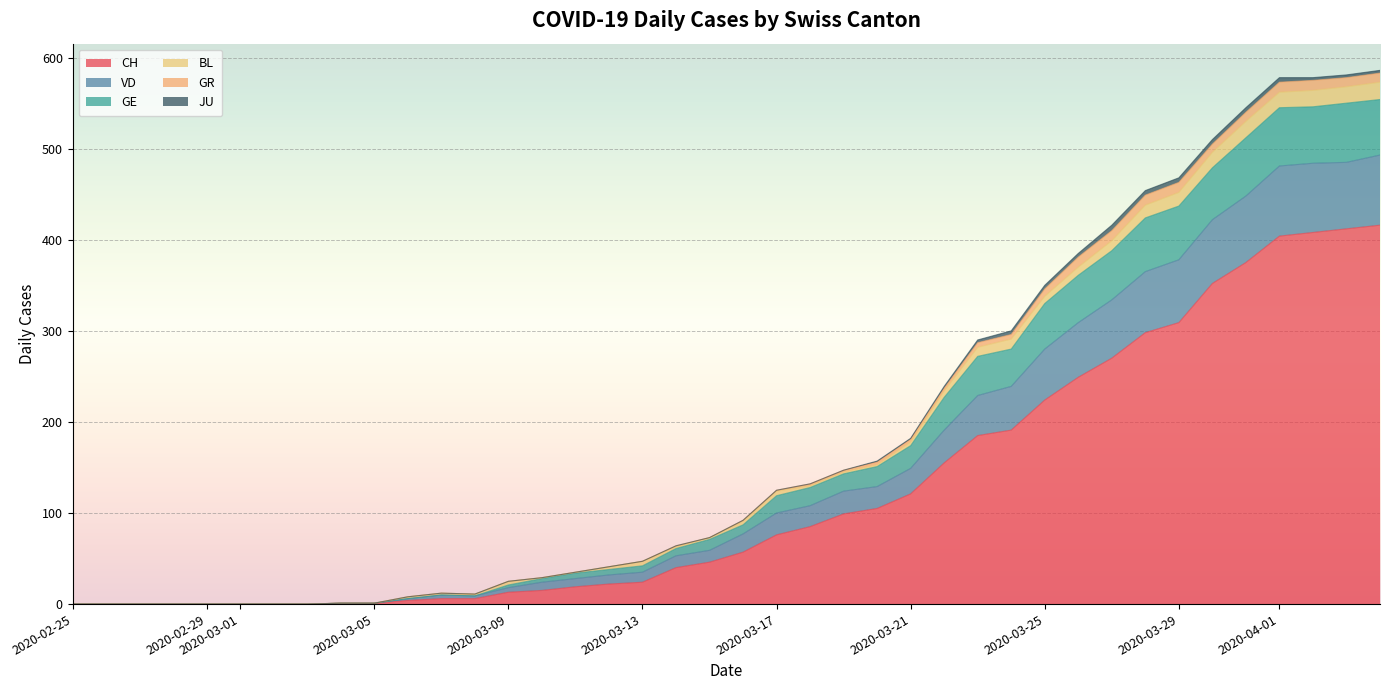

What is the maximum value for CH?

416